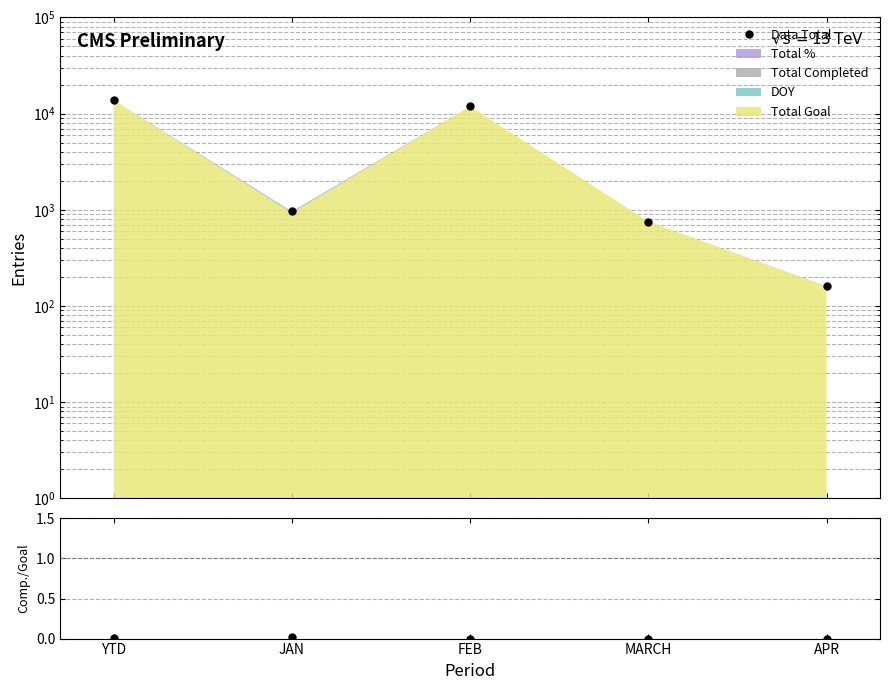

How many lines are shown in the chart?

2